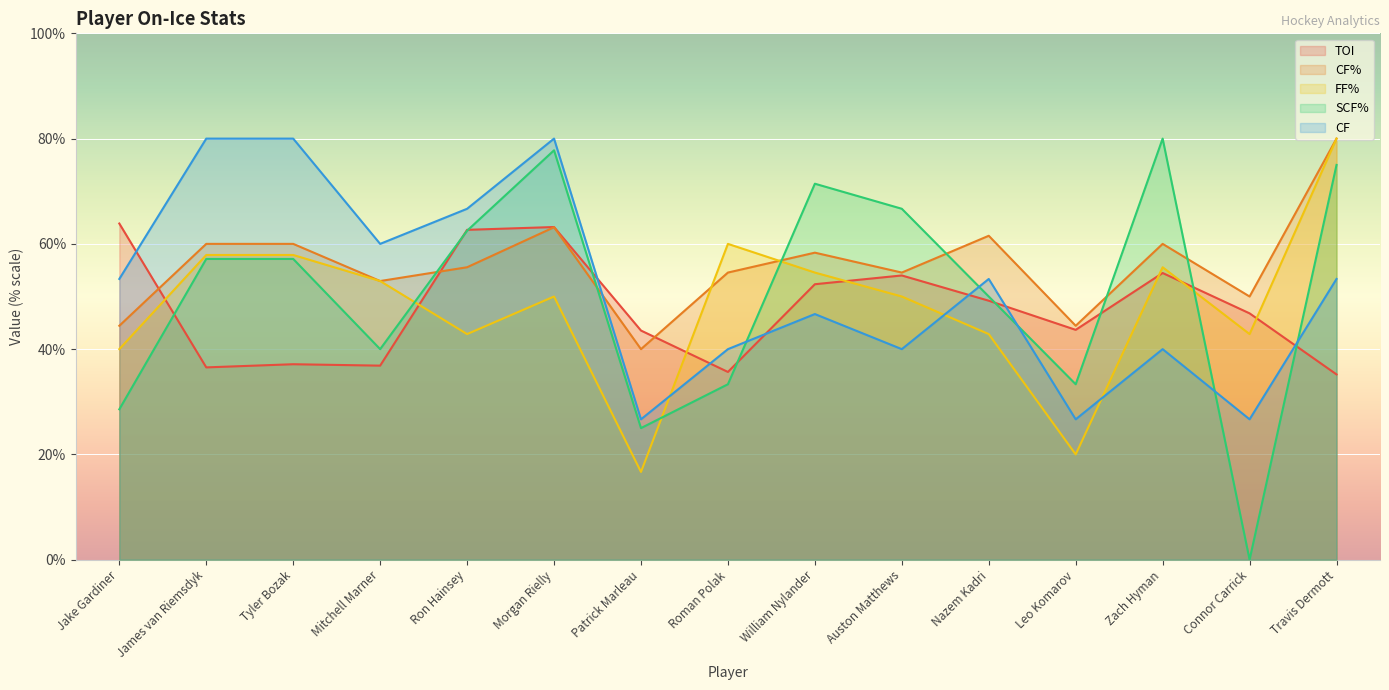

What is the total value across all series at Roman Polak?

223.5